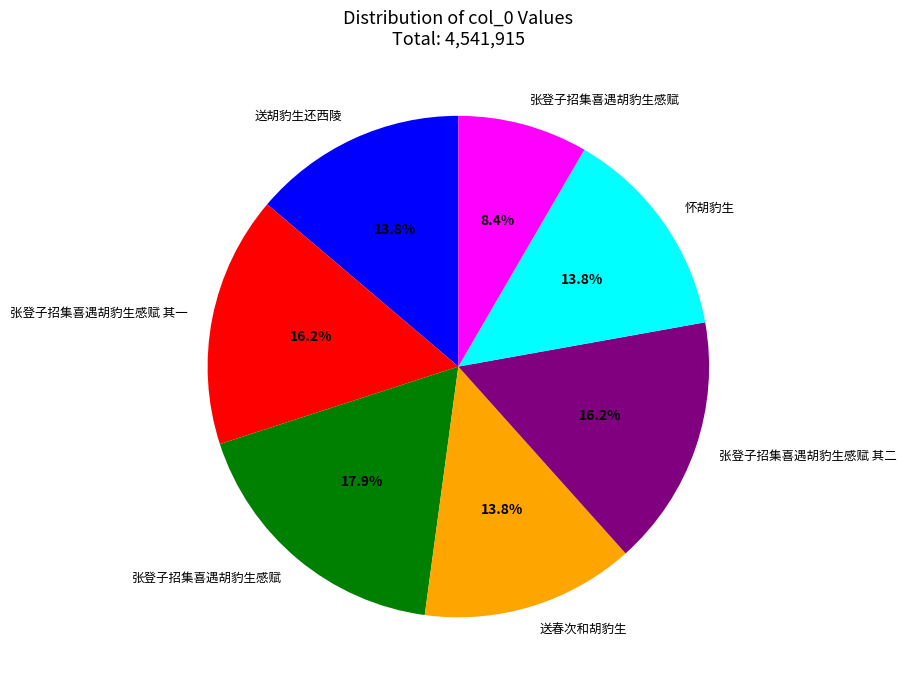

Is there any slice that represents more than half of the pie?

No